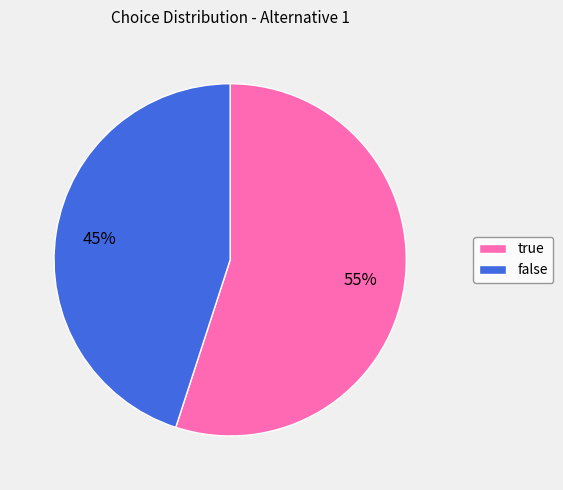

Which slice represents more than half of the pie?

true